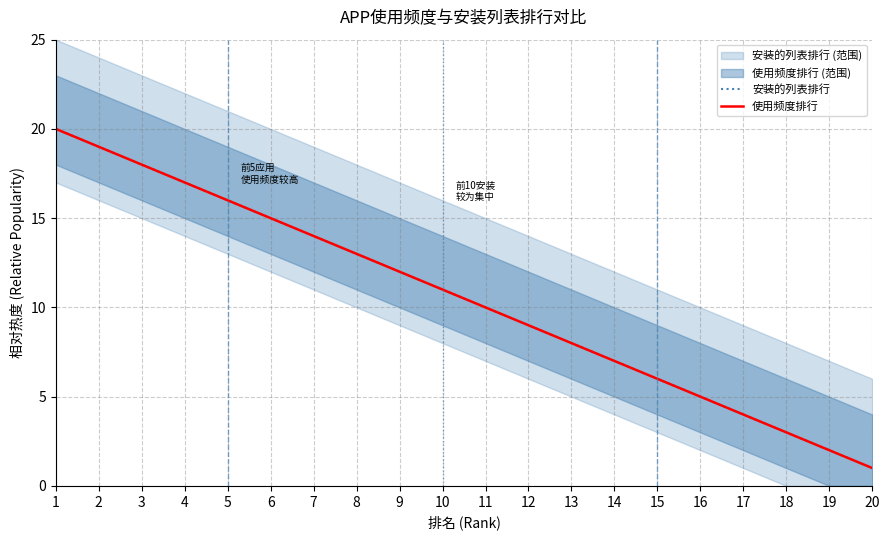

What is the value of the 使用频度排行 point at the 10th from the left?

11